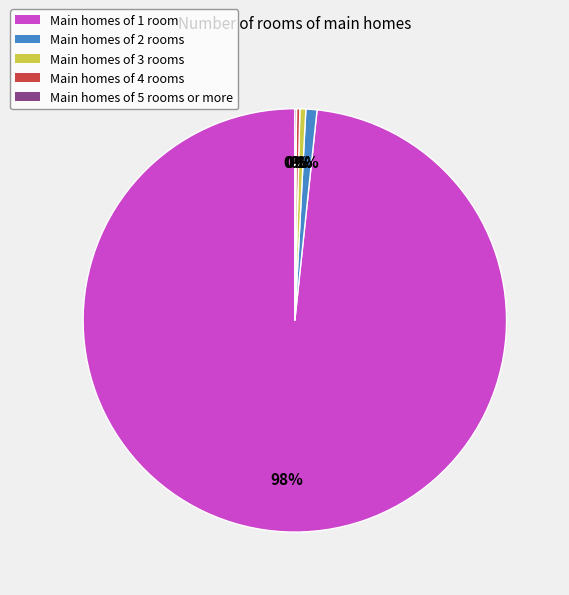

What is the largest slice in the pie chart?

Main homes of 1 room